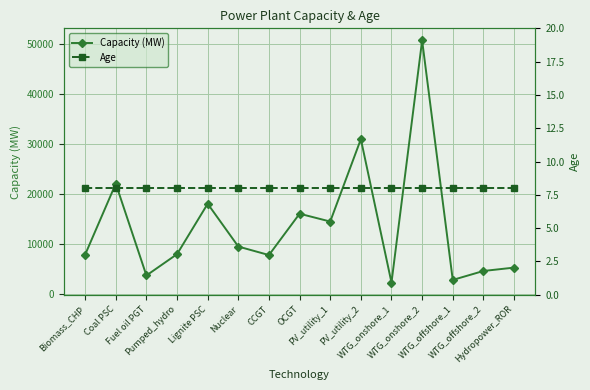

Reading left to right, extract all data points from this chart.

Capacity (MW): 7908.0	22051.0	3747.0	8000.0	18049.0	9516.0	7820.6	16062.2	14504.0	30932.0	2328.0	50617.0	2859.0	4644.0	5317.0
Age: 8.0	8.0	8.0	8.0	8.0	8.0	8.0	8.0	8.0	8.0	8.0	8.0	8.0	8.0	8.0